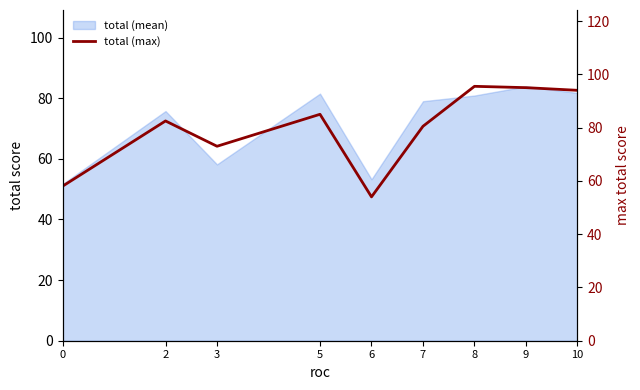

Reading right to left, extract all data points from this chart.

10=94.0	9=95.0	8=95.5	7=80.5	6=54.0	5=85.0	3=73.0	2=82.5	0=58.0